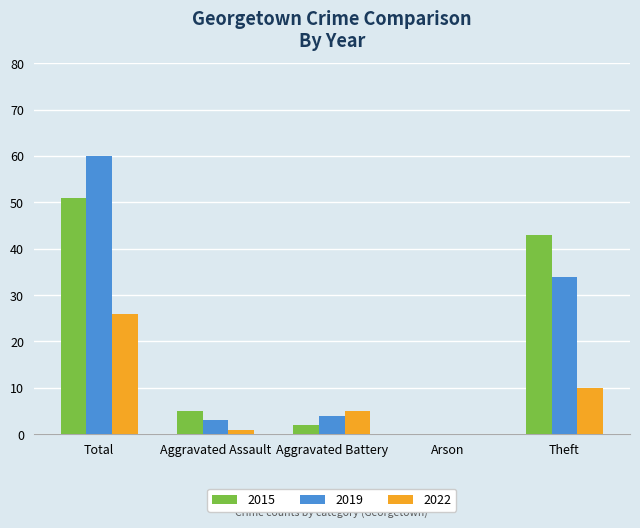

Which category has the highest value across all series?

Total